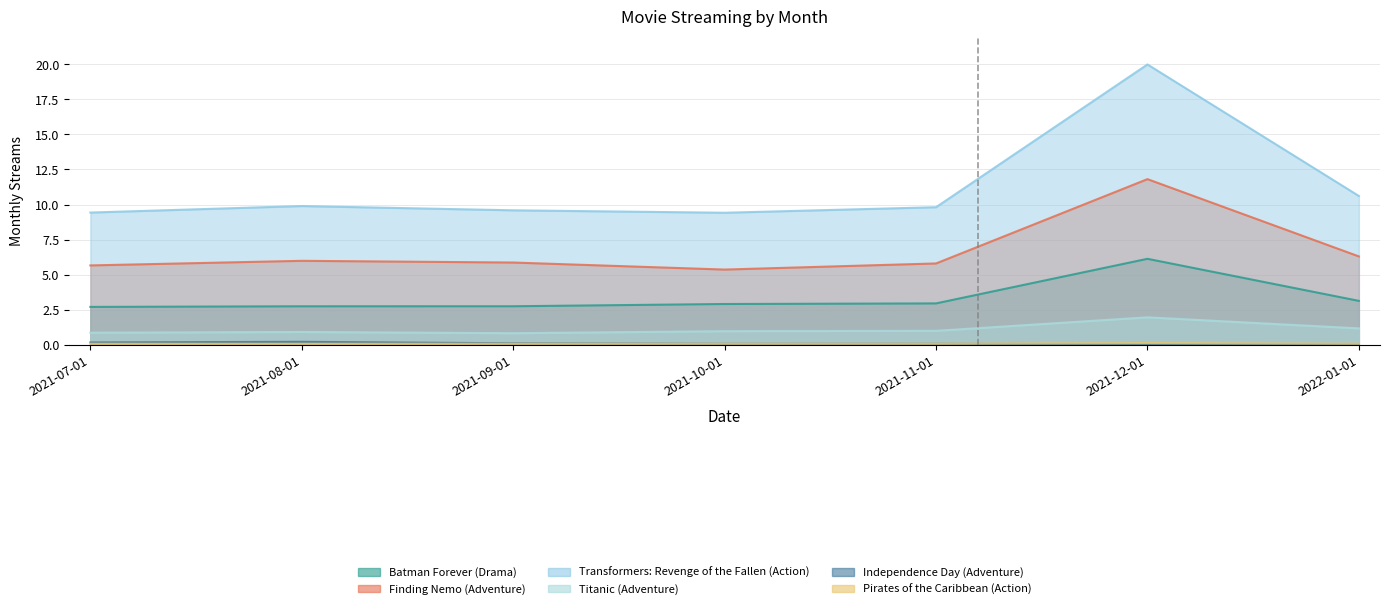

The Transformers: Revenge of the Fallen (Action) series shows 2.0 at 2021-07-01. True or false?

False